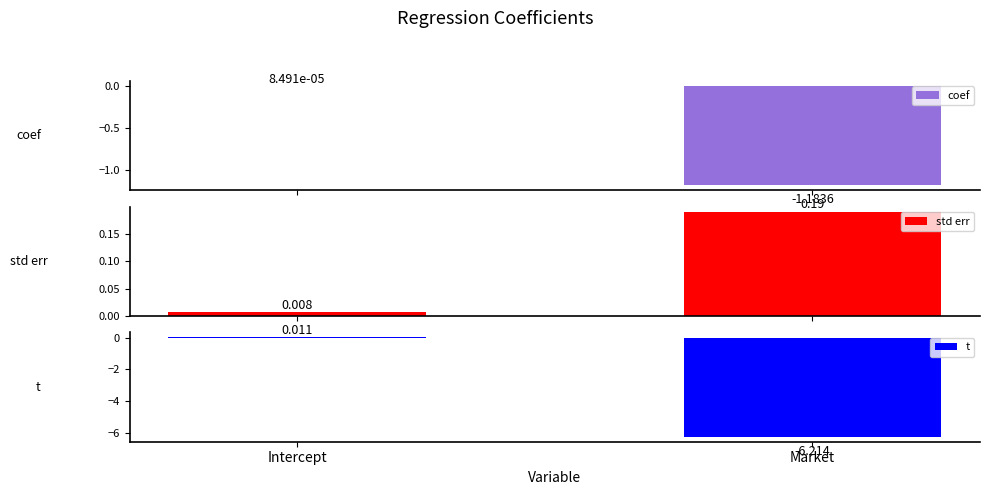

Are the bars horizontal?

No